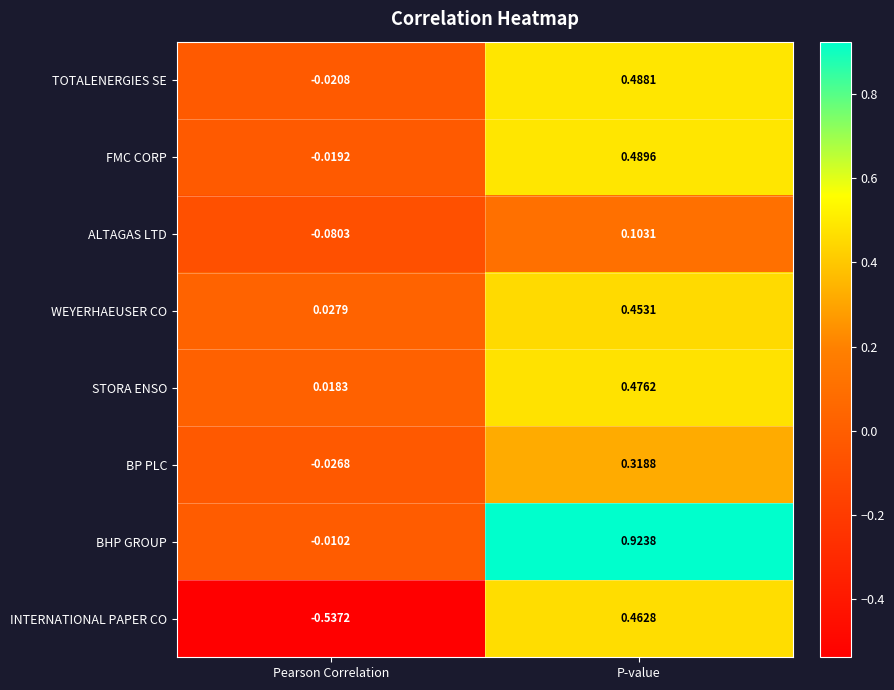

What is the difference between the highest and lowest values at Pearson Correlation?

0.6